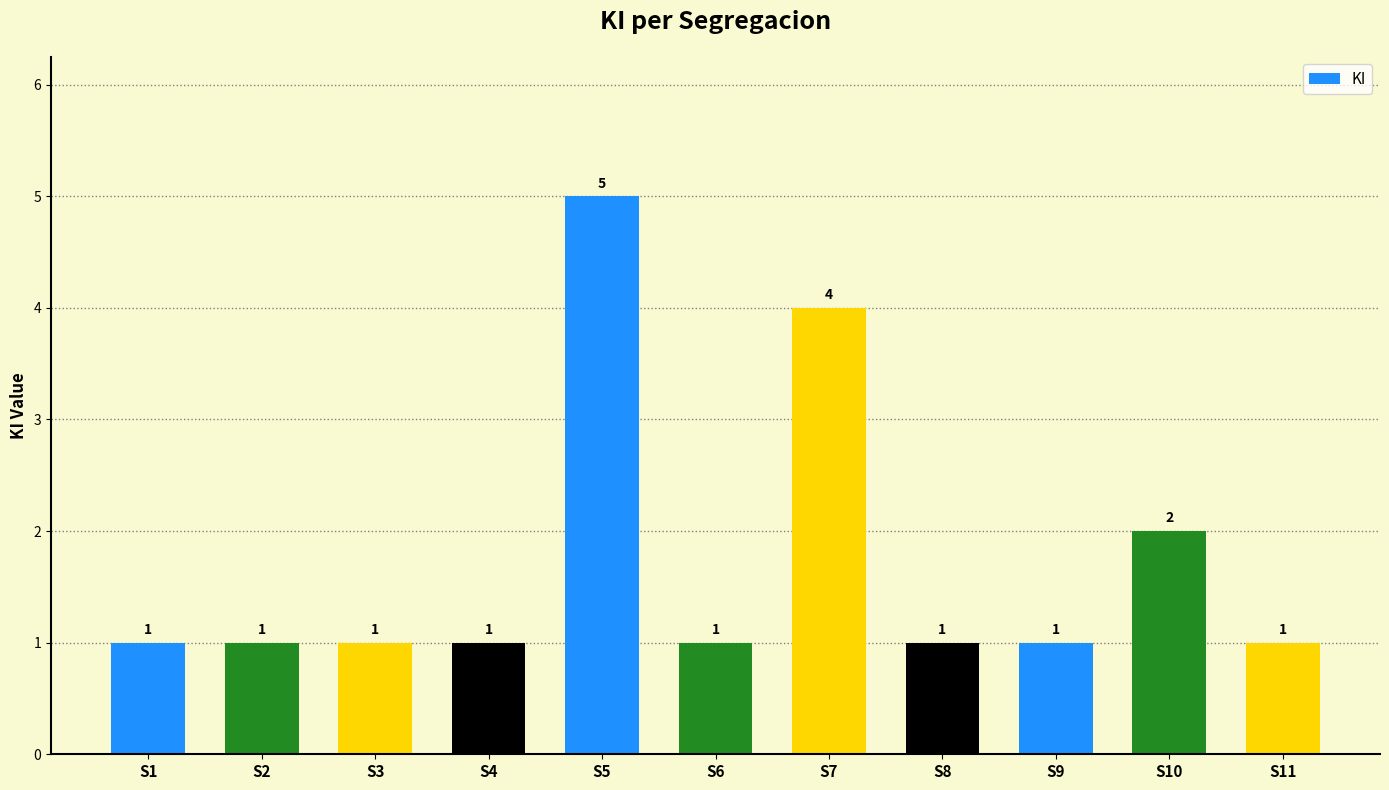

Are the bars grouped side by side (vs. stacked)?

No